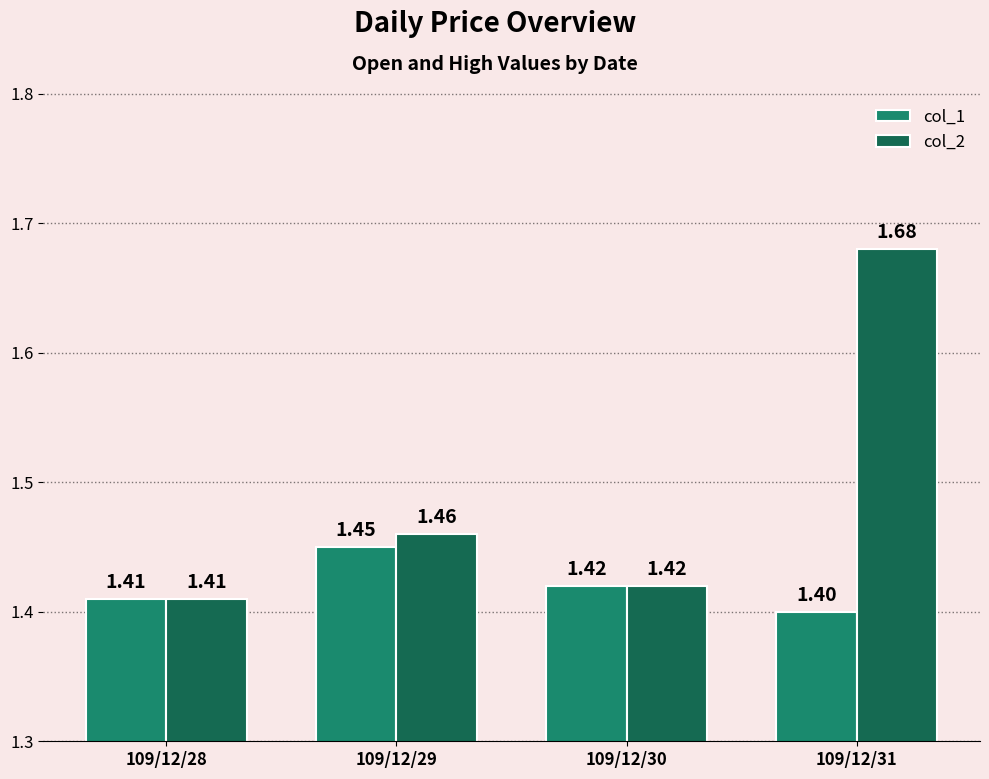

What is the difference between the maximum and minimum values in the col_2 series?

0.3